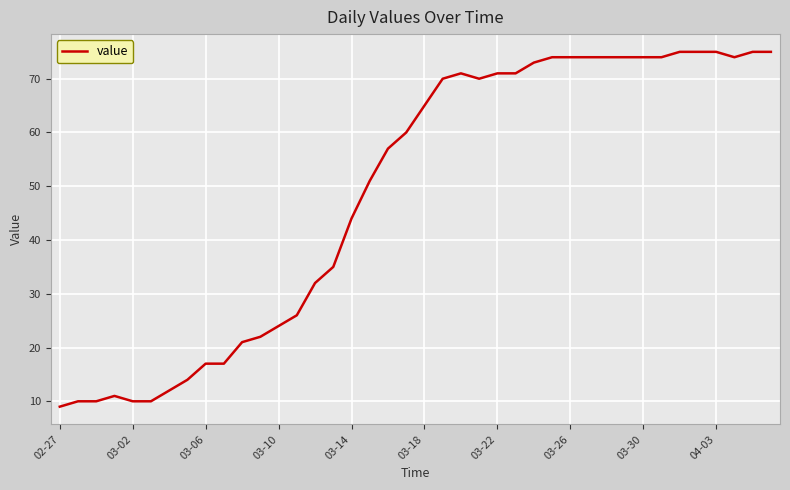

What is the minimum value shown in the chart?

9